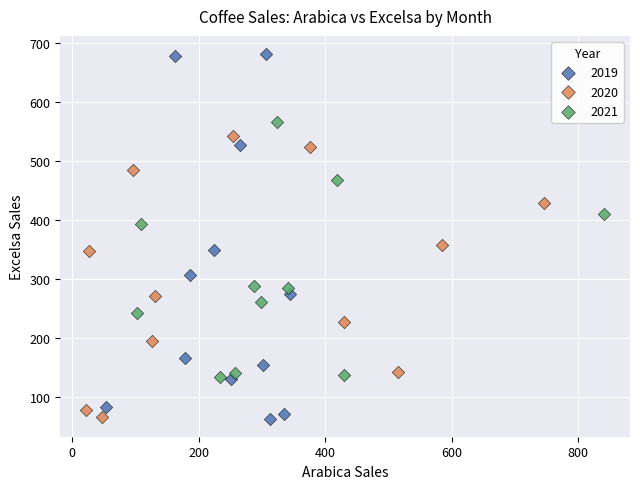

Which series has the widest spread of Y values?

2019